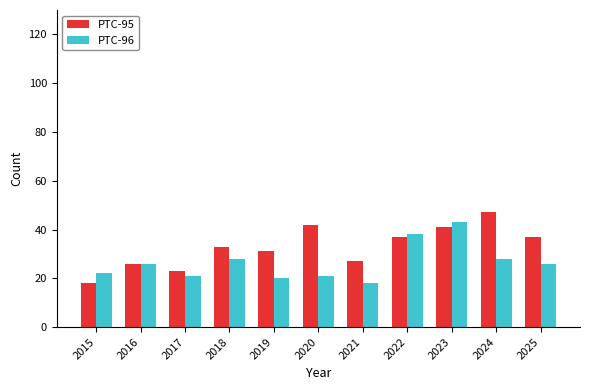

What are all the series names shown in the legend?

PTC-95, PTC-96